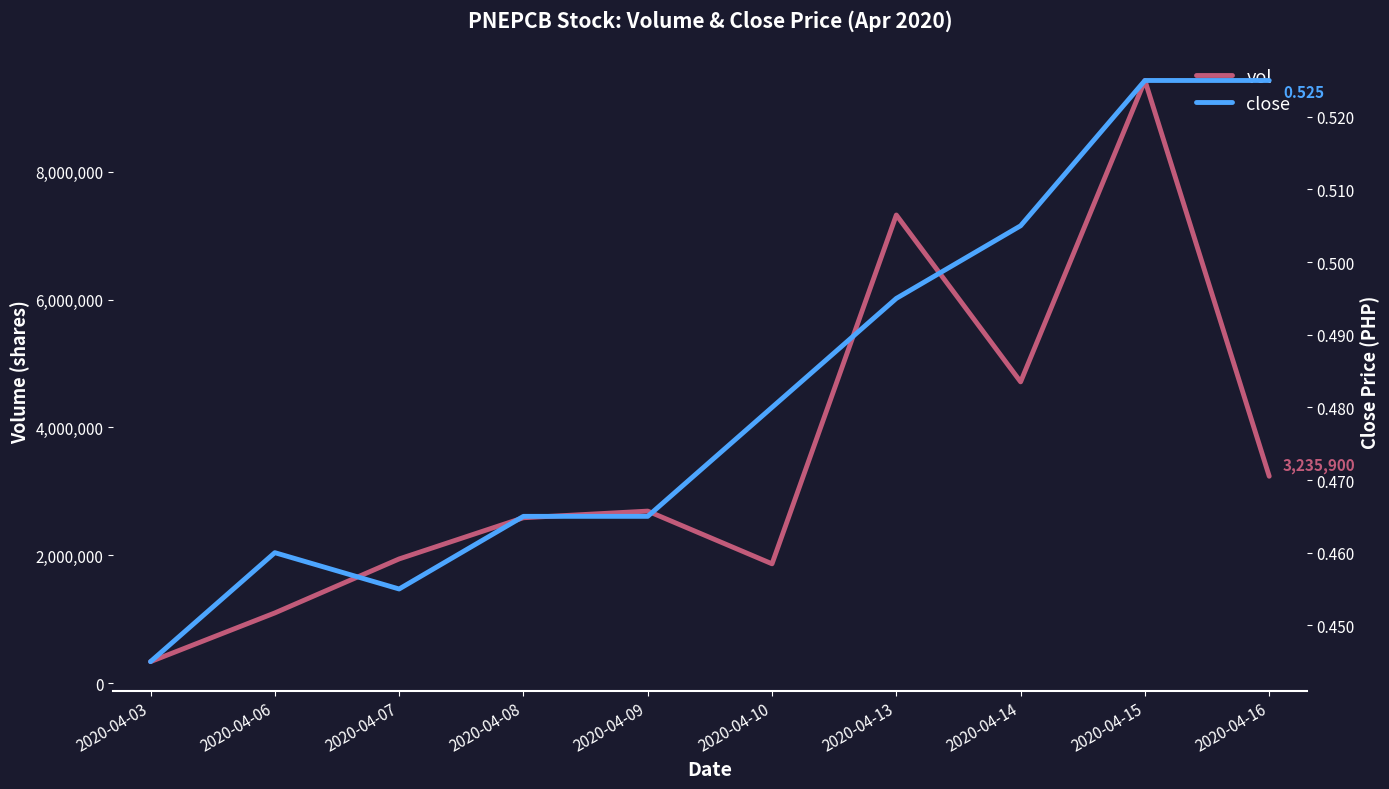

What is the difference between the vol values at 2020-04-10 and 2020-04-14?

2845600